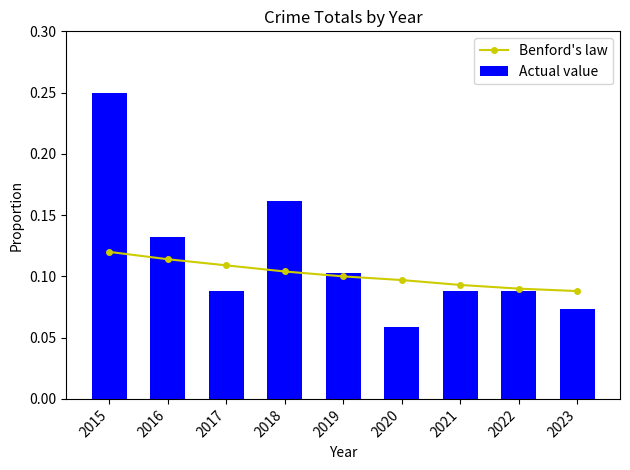

Is it true that Actual value equals 0.1 at 2022?

False